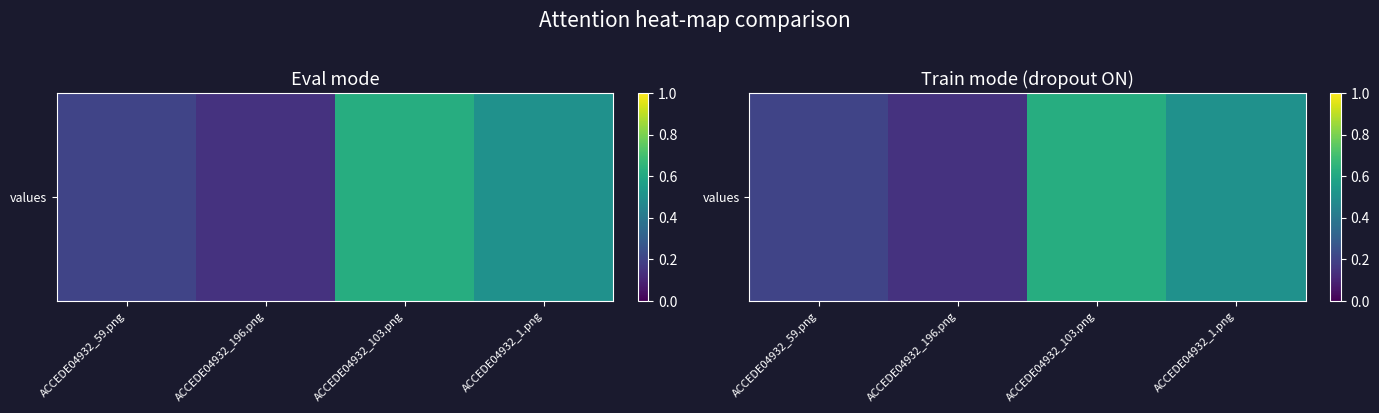

Count the values in the range 0 to 1.

4